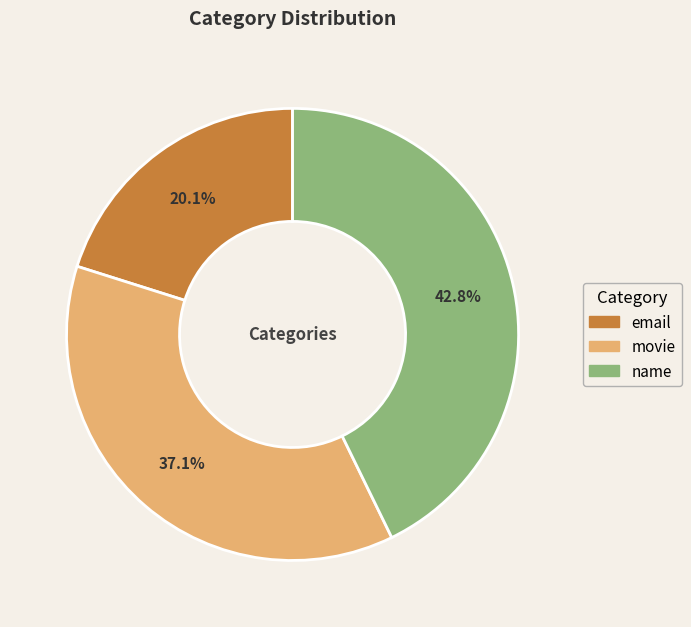

Which category has the smallest portion of the pie?

email